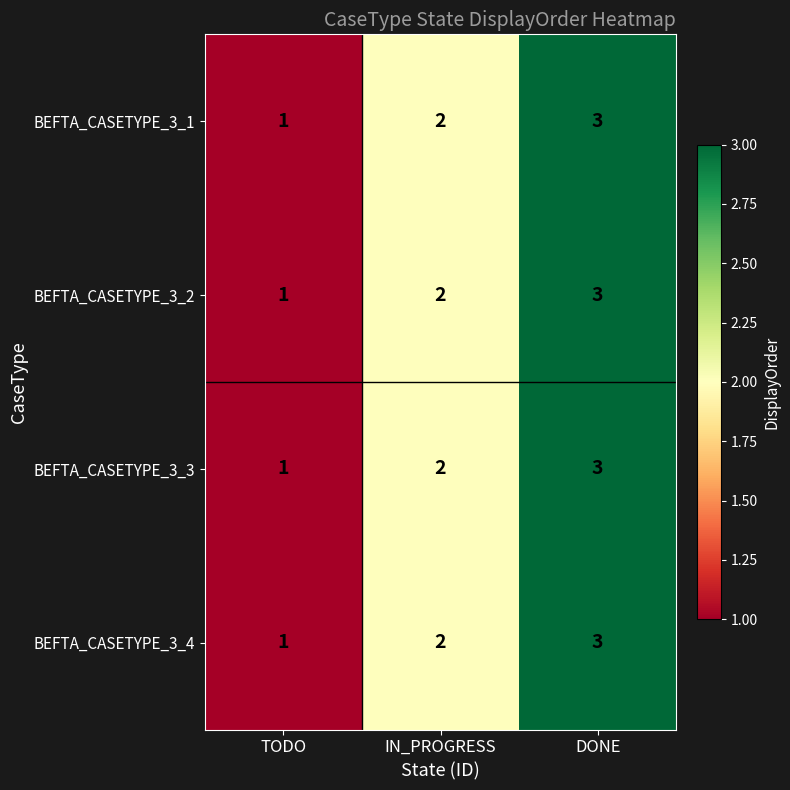

What is the maximum value shown in the chart?

3